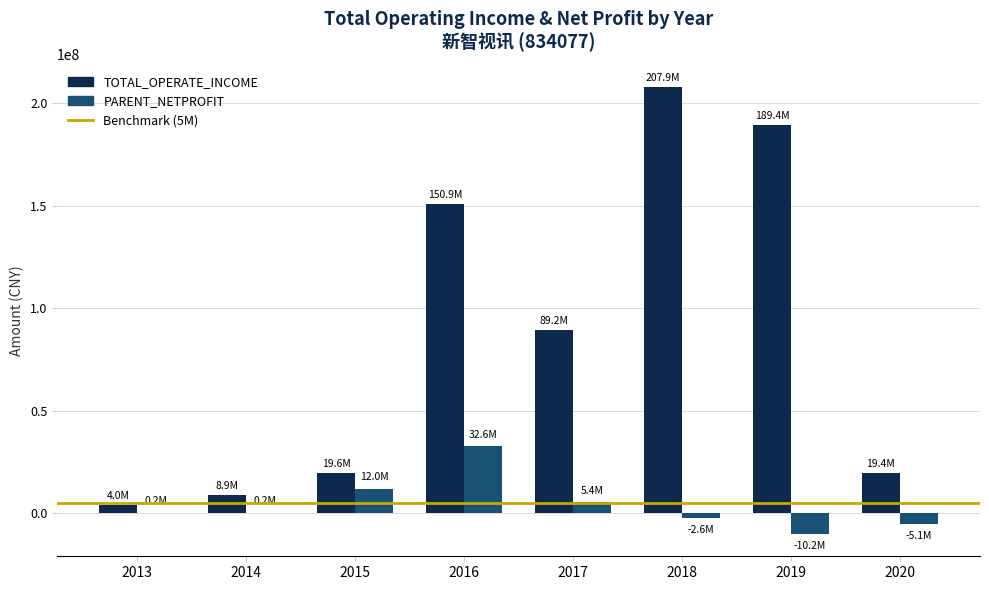

The value of TOTAL_OPERATE_INCOME at 2015 is 19602725.9. True or false?

True